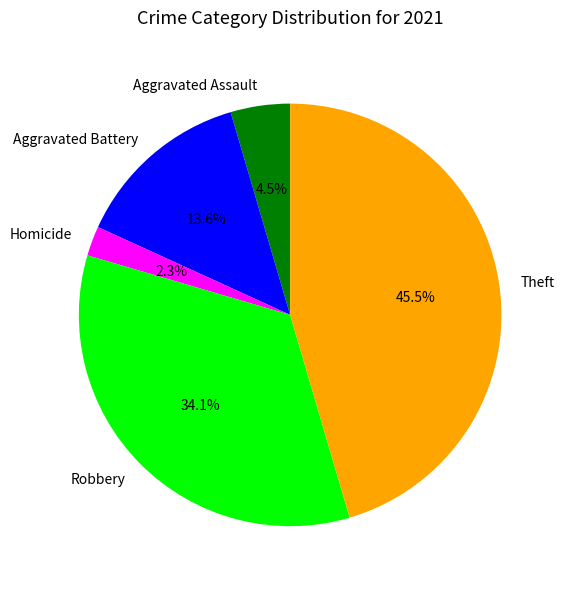

How many slices are in this pie chart?

5